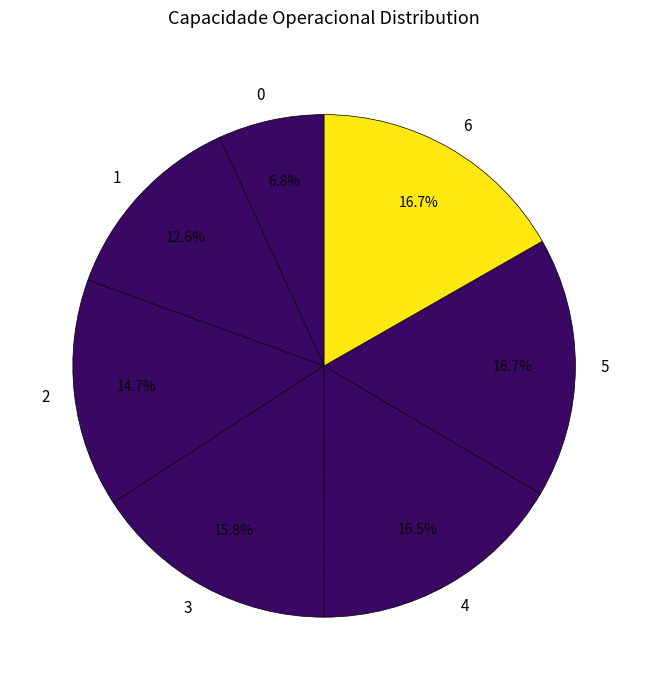

Combined, do 4 and 3 account for over 50%?

No